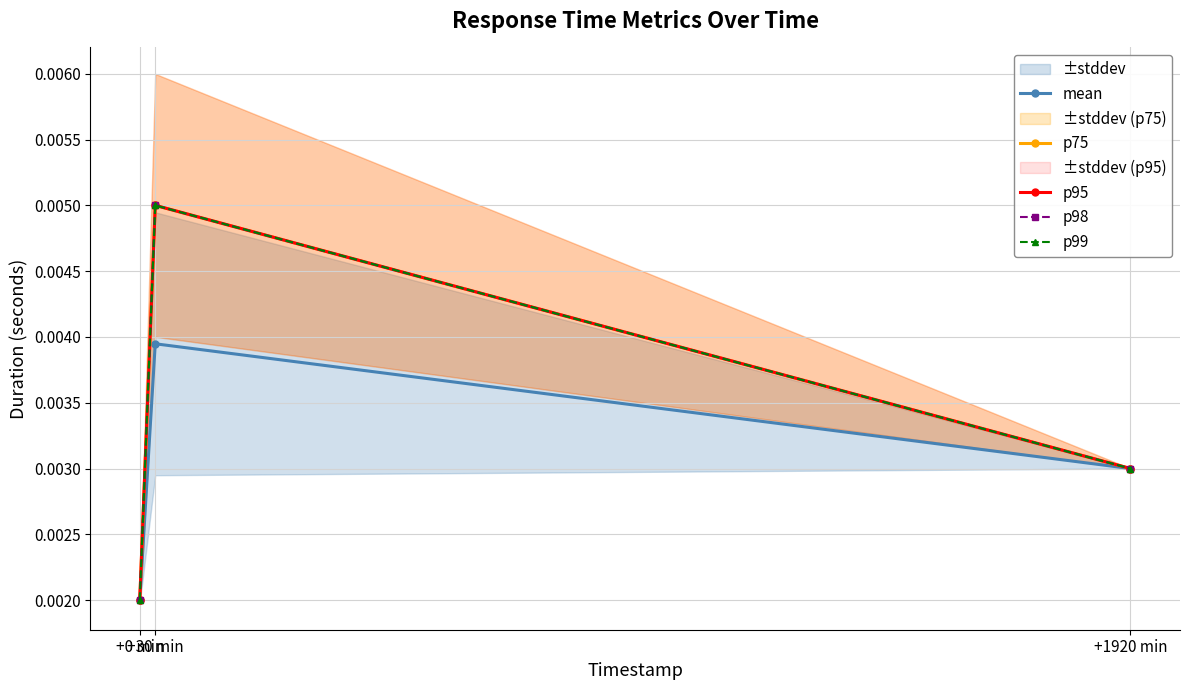

Which series has the largest range (max minus min)?

p75